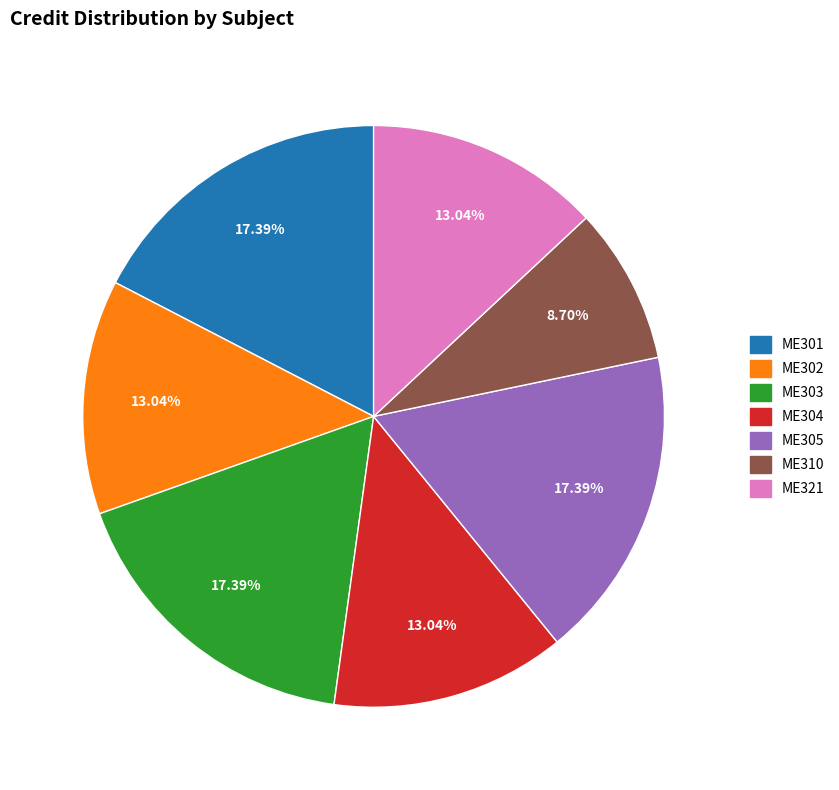

Is there any slice that represents more than half of the pie?

No